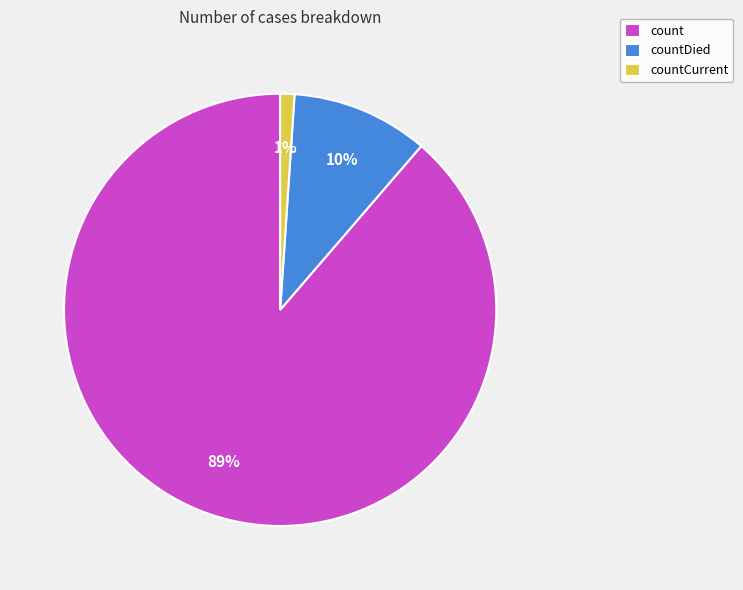

Count the number of slices in the pie.

3